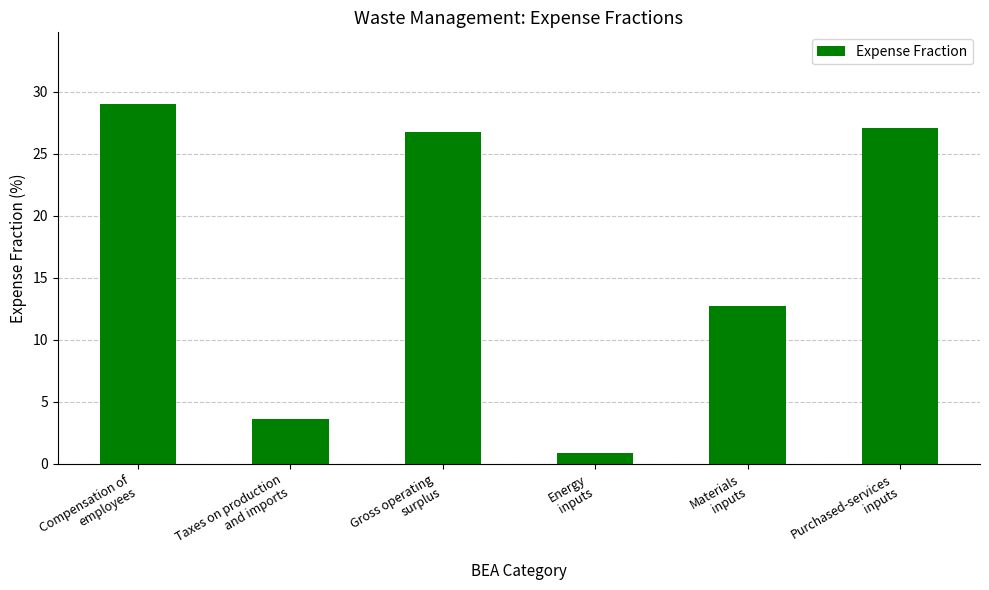

At which label does the data first exceed 26?

Compensation of
employees